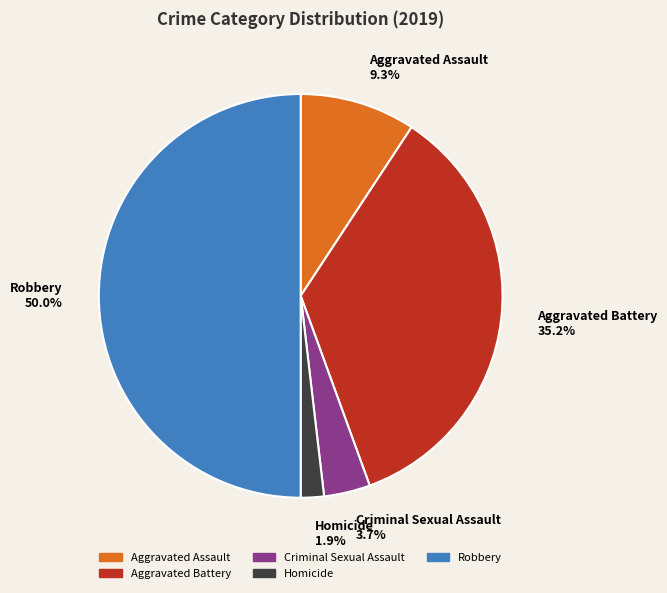

Count the number of slices in the pie.

5